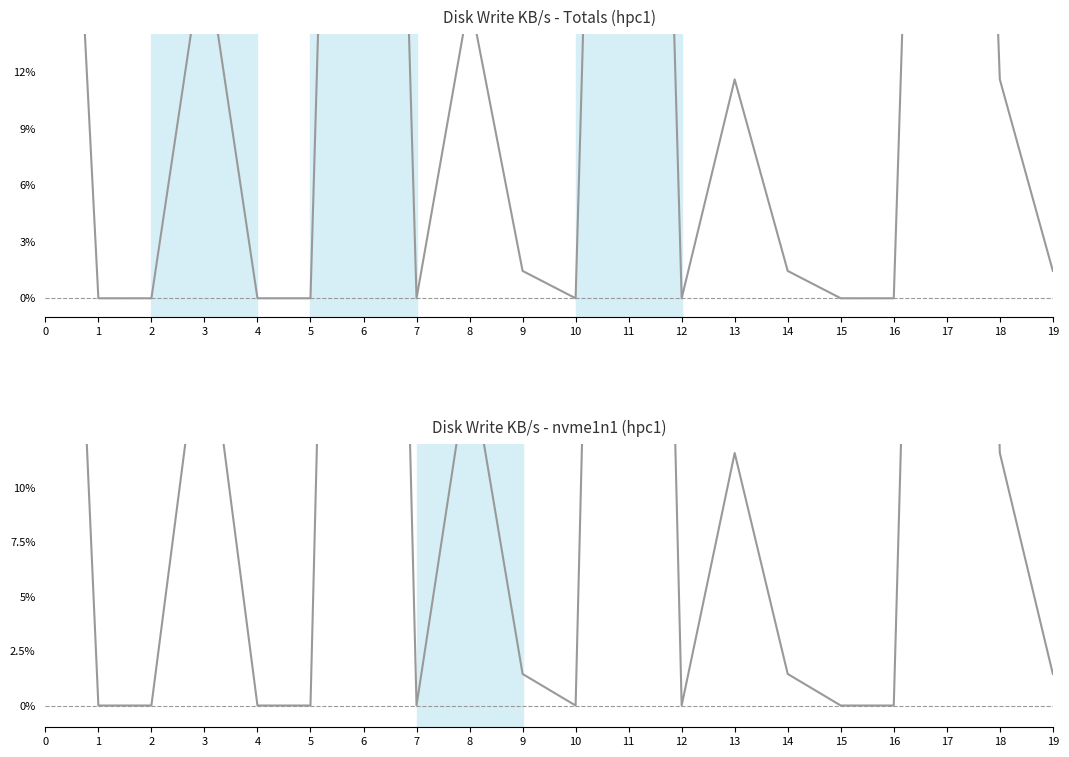

What is the average value of the nvme1n1 series?

0.2